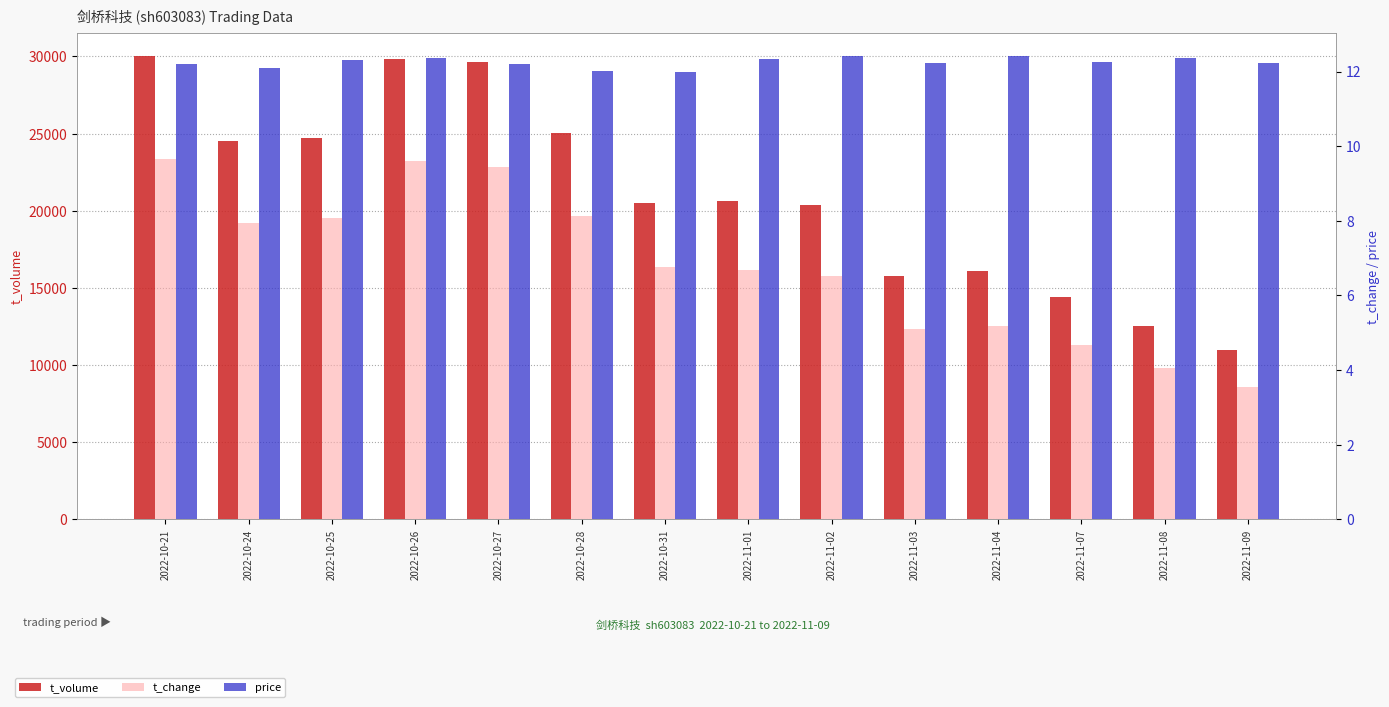

What are all the series names shown in the legend?

t_volume, t_change, price